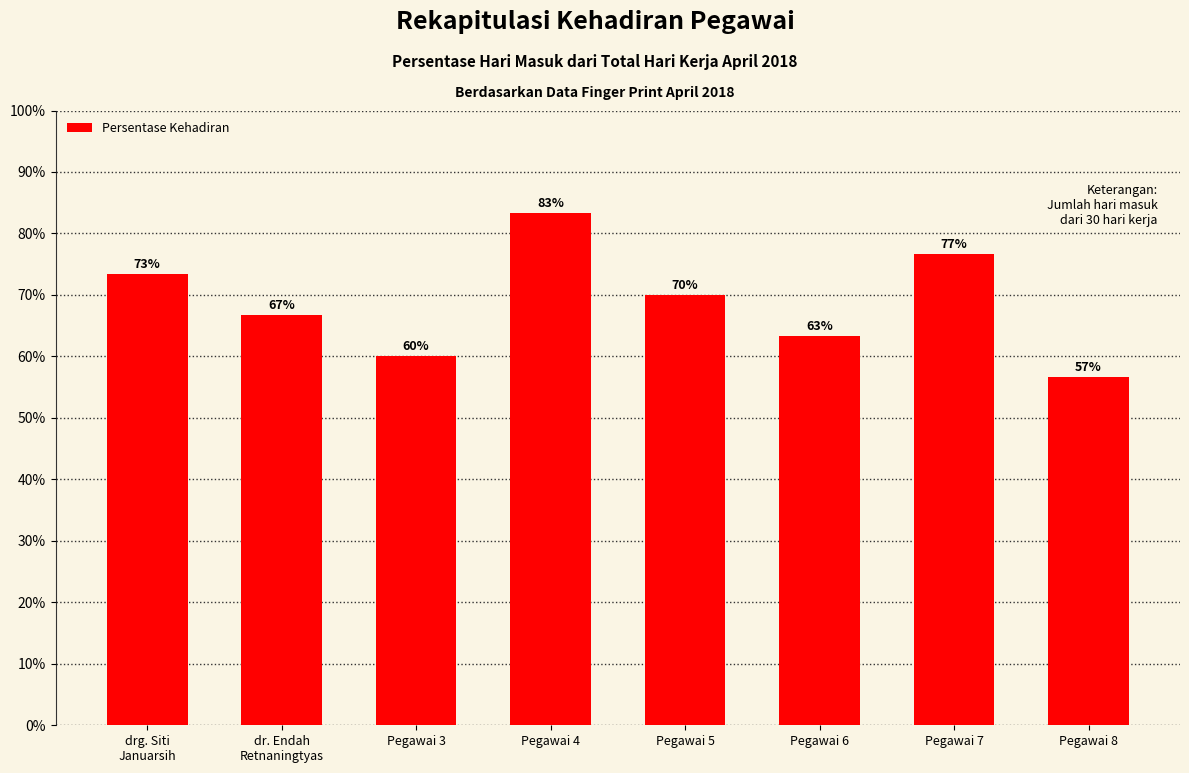

Between Pegawai 8 and Pegawai 7, which is larger?

Pegawai 7